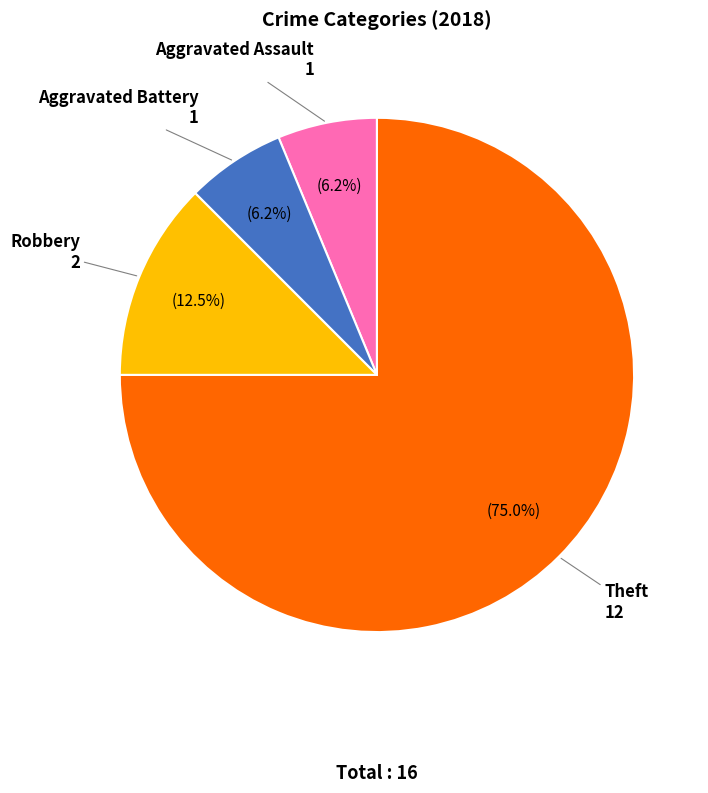

Approximately how many times larger is the value at Robbery compared to Aggravated Assault?

2.0